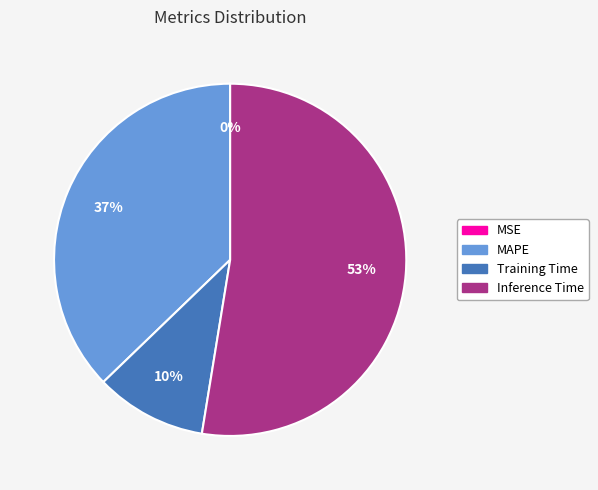

Is there a majority slice in this chart?

Yes